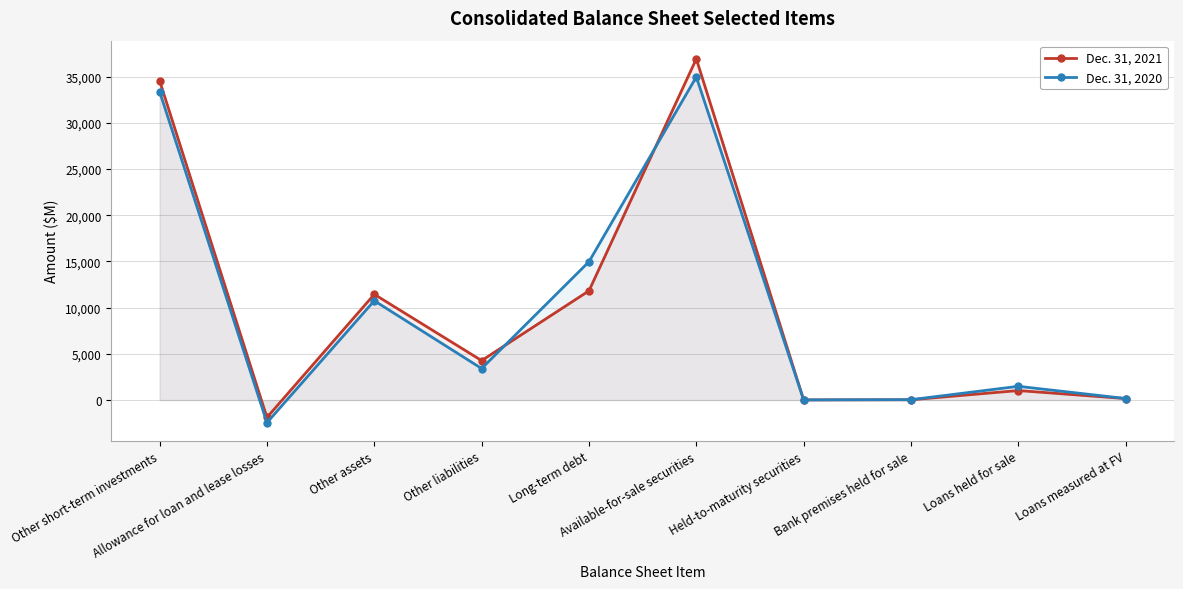

Where do Dec. 31, 2021 and Dec. 31, 2020 first cross each other?

Other liabilities and Long-term debt